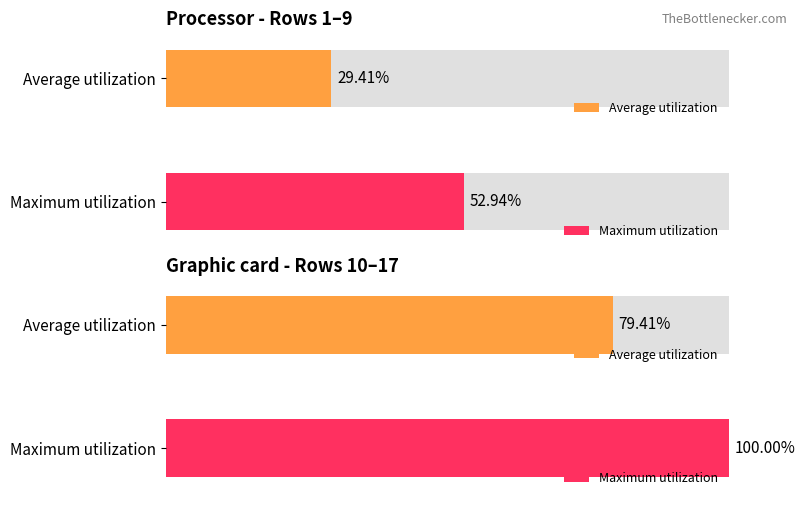

The value of Row number at 17 is 7. True or false?

False